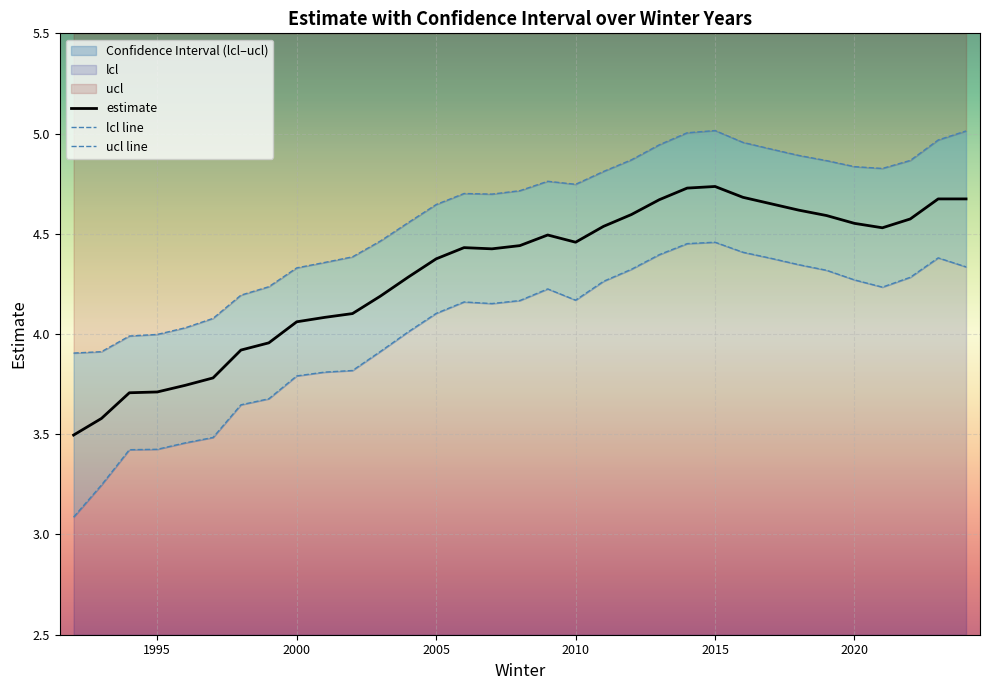

In lcl, how many points are higher than both neighbors (excluding endpoints)?

4